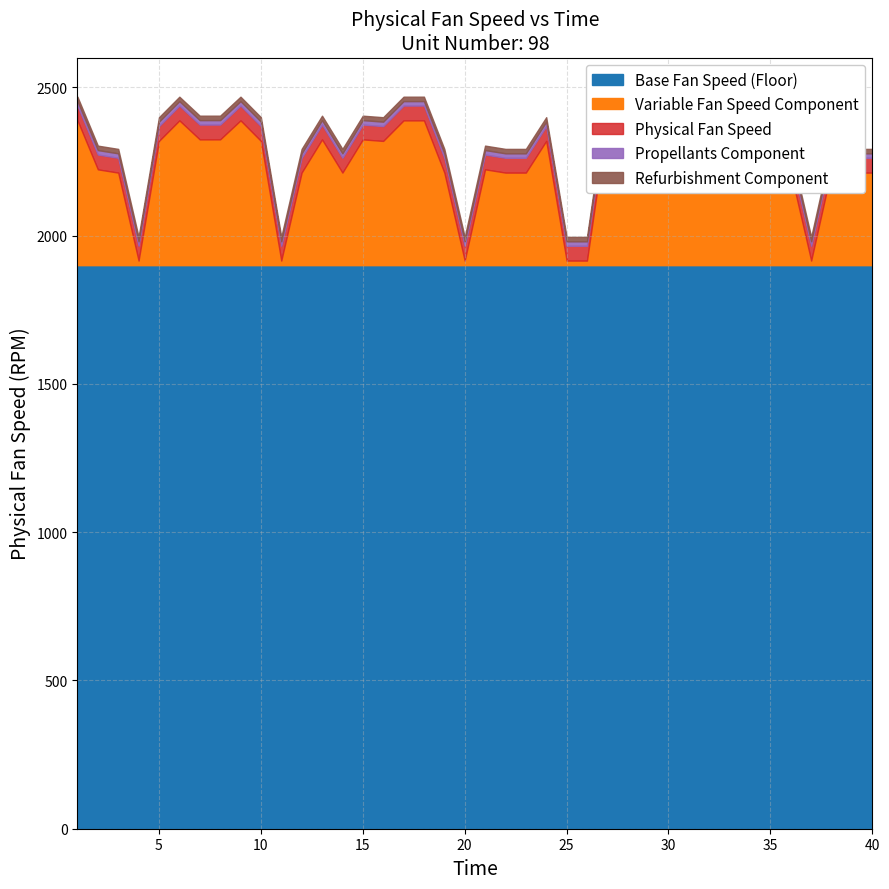

Which label corresponds to the largest value in the chart?

1